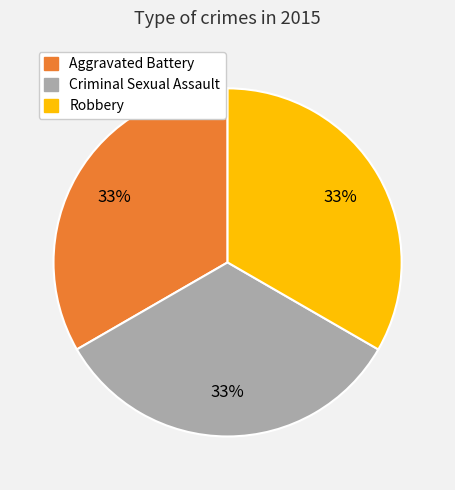

To the nearest percent, what is the average slice percentage?

33%